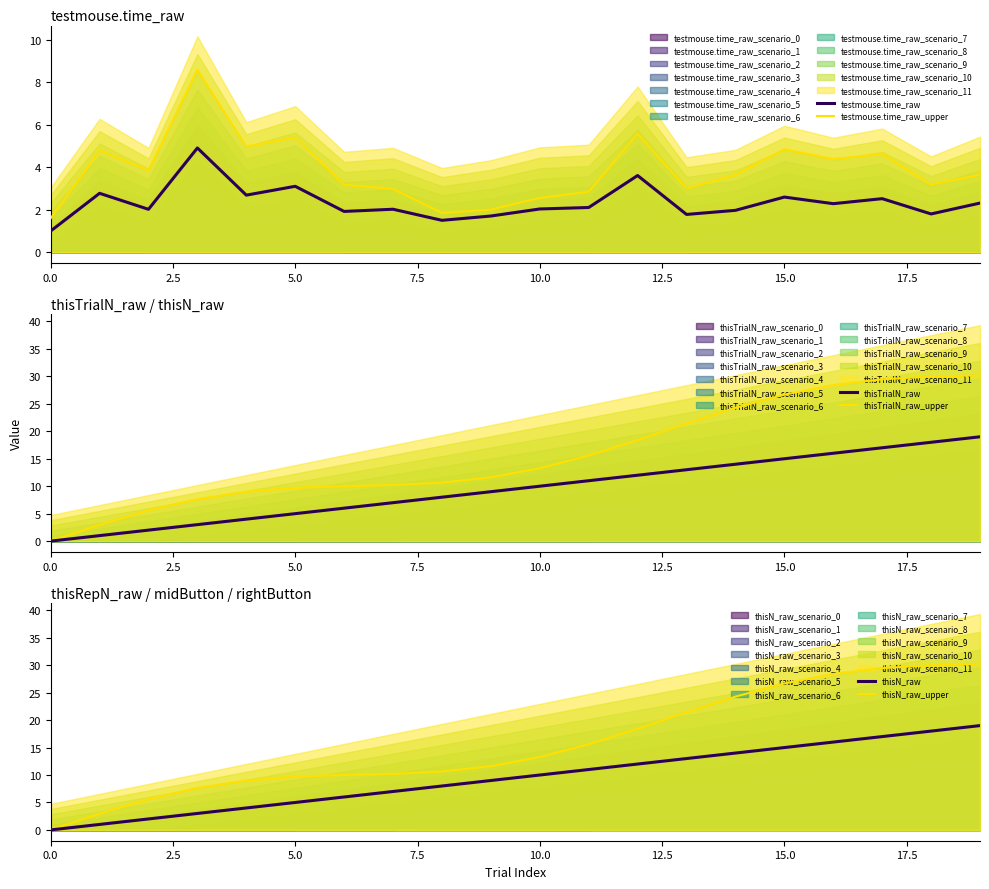

True or false: testmouse.time_raw_upper and testmouse.time_raw intersect in this chart.

False